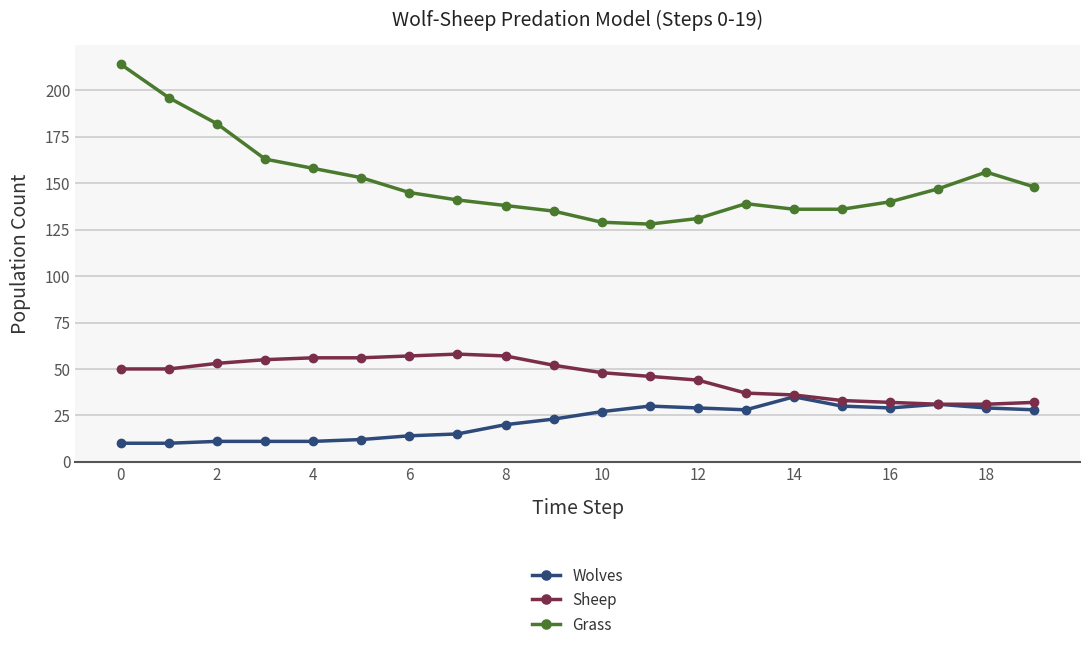

What is the smallest value displayed?

10